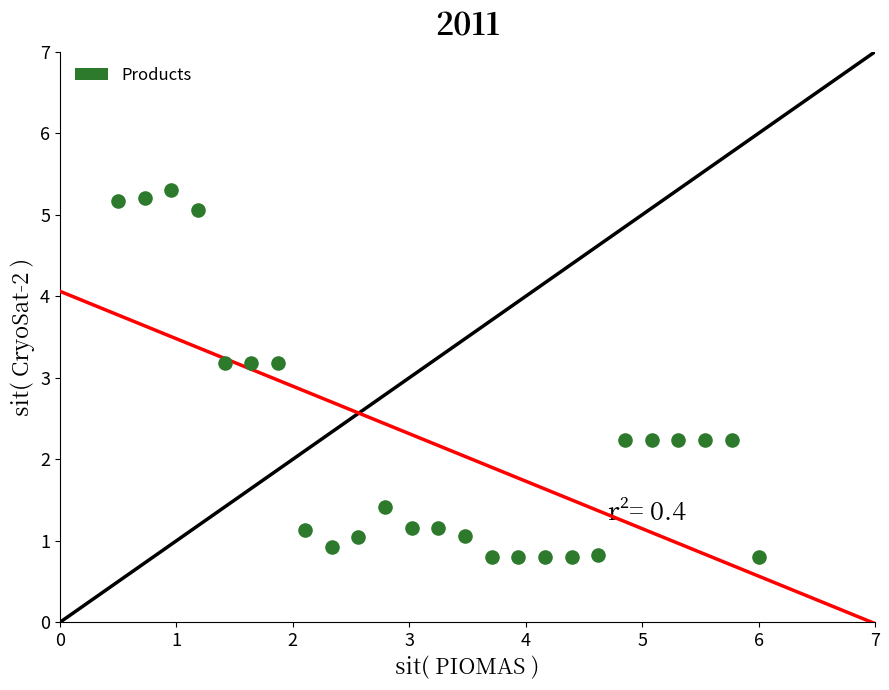

What is the range of Y values (max minus min)?

4.5